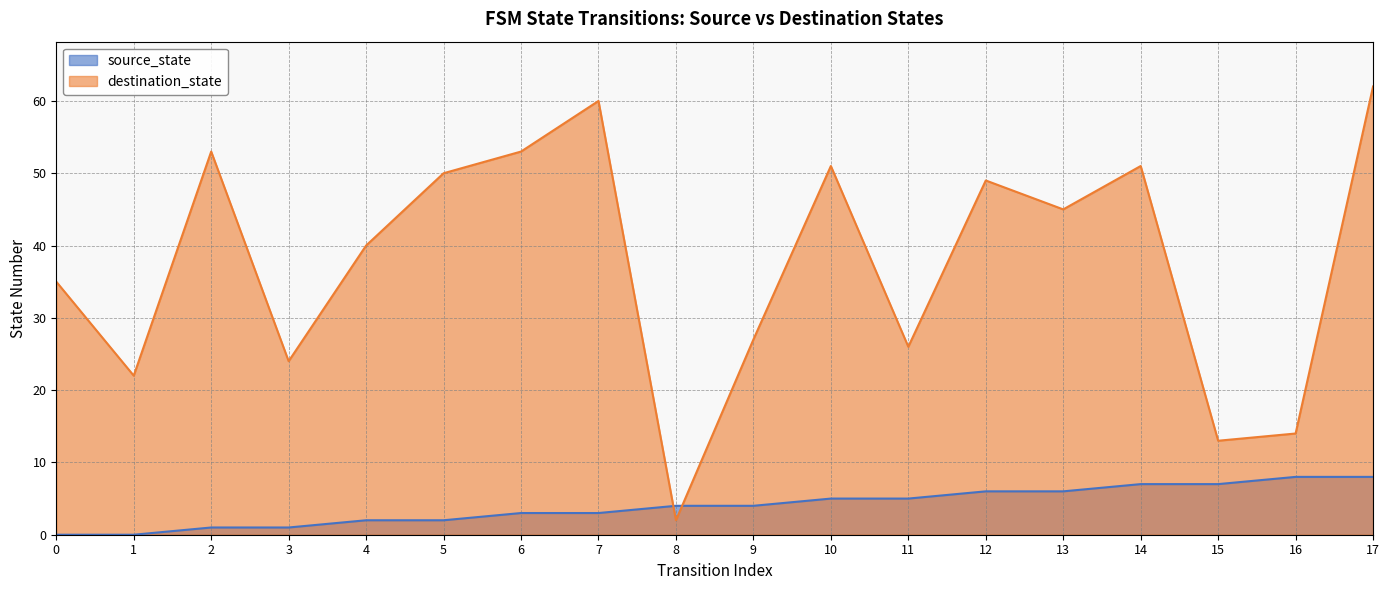

True or false: source_state has a value of 5 at 7.

False